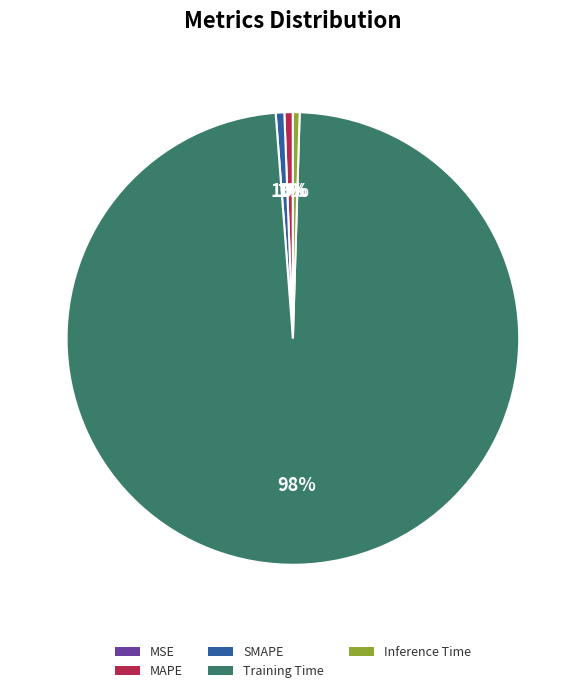

Which has a higher value, Training Time or SMAPE?

Training Time